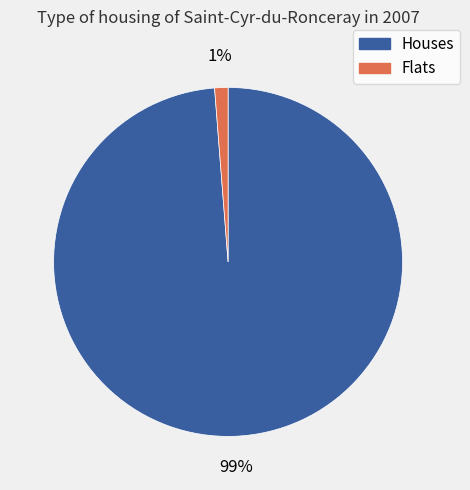

Is there any slice that represents more than half of the pie?

Yes